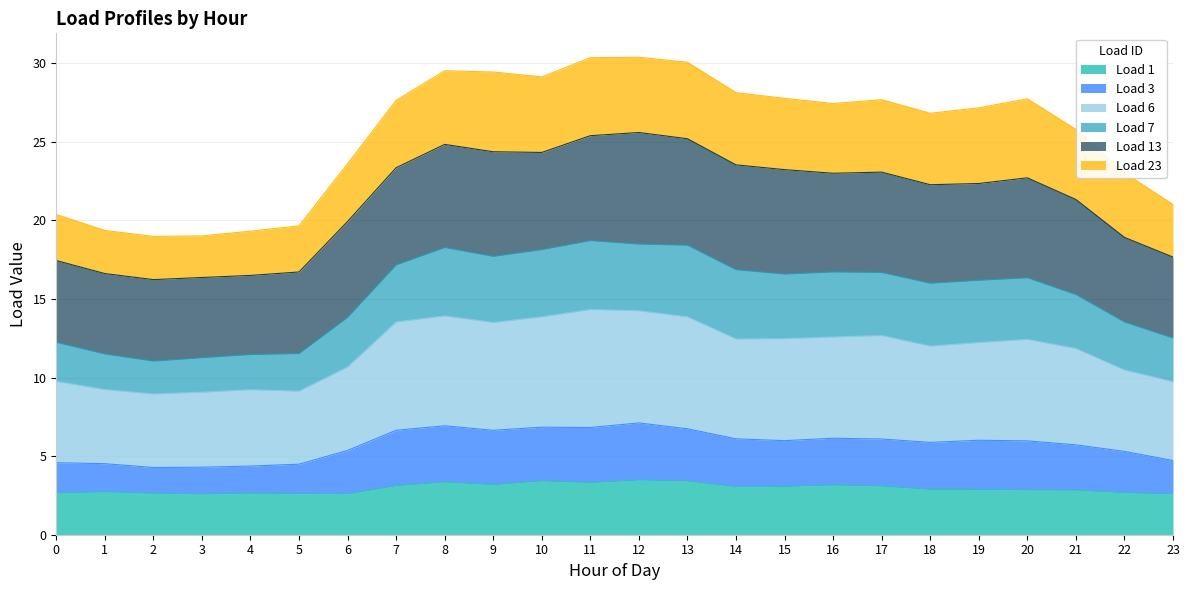

Does the chart display data point markers on the line(s)?

No